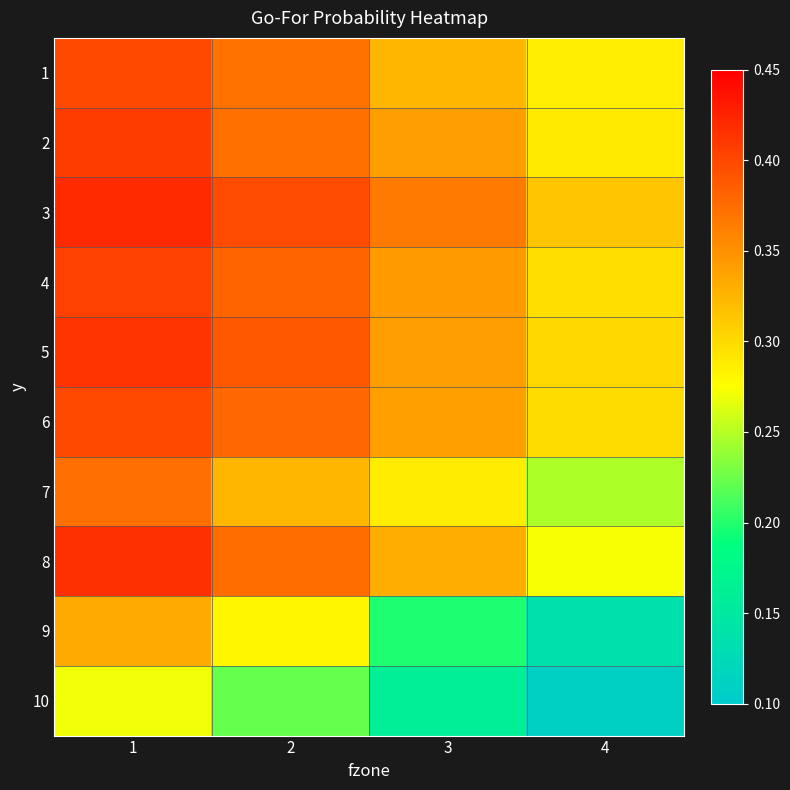

Reading left to right, list all the values displayed in this chart.

1: 1=0.4	2=0.4	3=0.3	4=0.3
2: 1=0.4	2=0.4	3=0.3	4=0.3
3: 1=0.4	2=0.4	3=0.4	4=0.3
4: 1=0.4	2=0.4	3=0.3	4=0.3
5: 1=0.4	2=0.4	3=0.3	4=0.3
6: 1=0.4	2=0.4	3=0.3	4=0.3
7: 1=0.4	2=0.3	3=0.3	4=0.2
8: 1=0.4	2=0.4	3=0.3	4=0.3
9: 1=0.3	2=0.3	3=0.2	4=0.1
10: 1=0.3	2=0.2	3=0.2	4=0.1